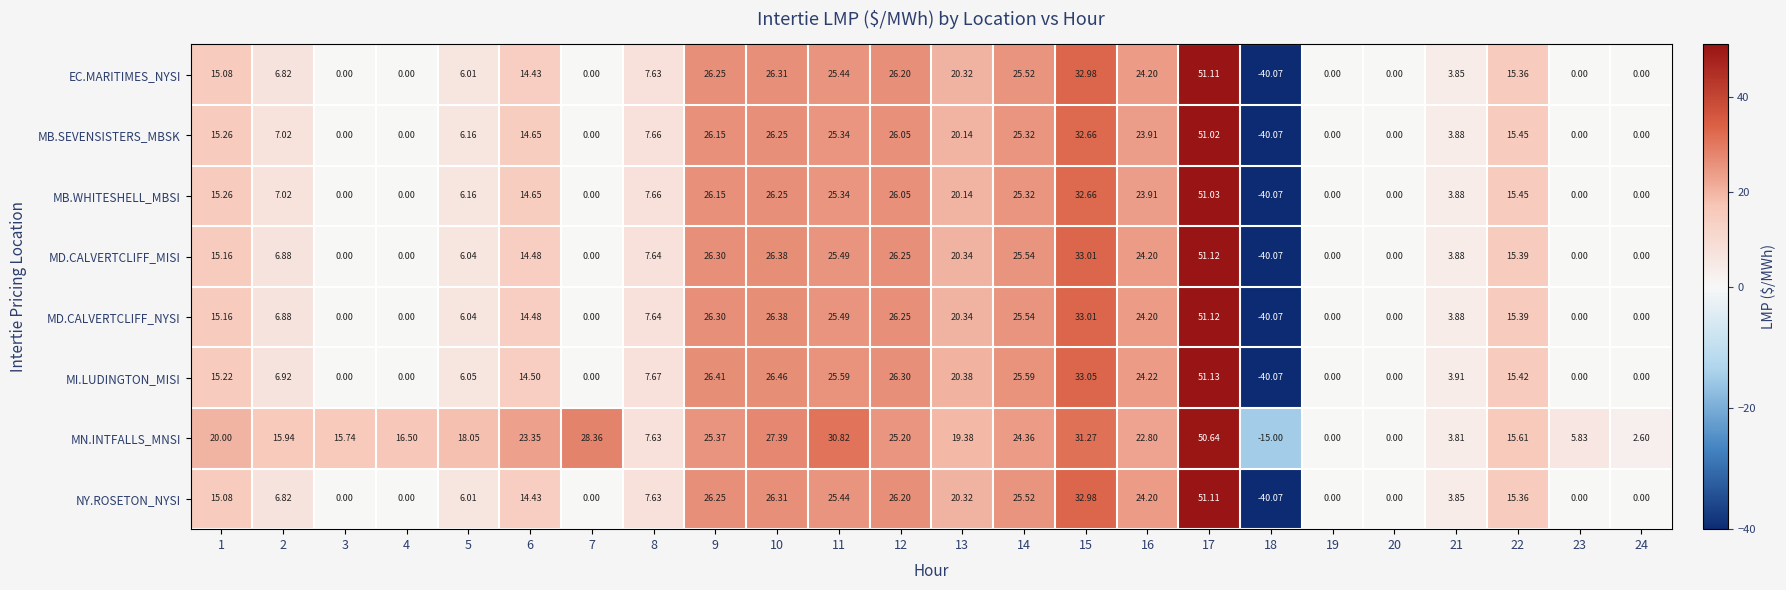

Which series has the largest total across all categories?

MN.INTFALLS_MNSI